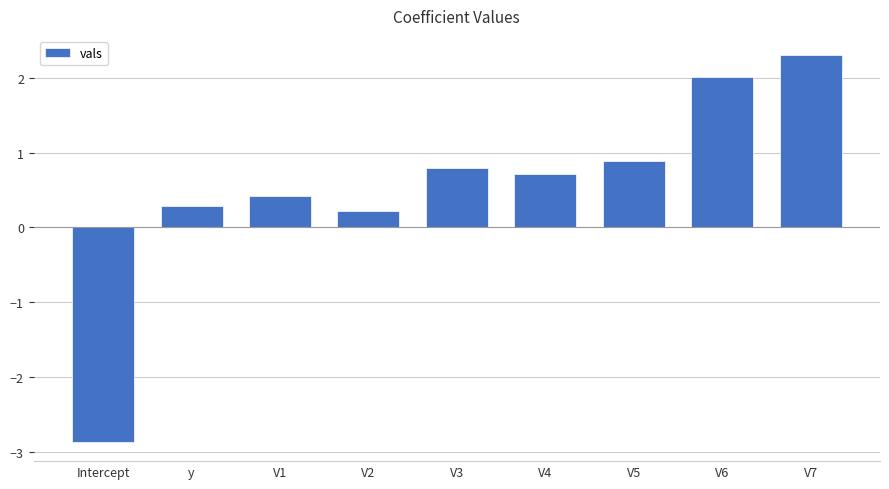

List the labels in order of value, largest first.

V7, V6, V5, V3, V4, V1, y, V2, Intercept